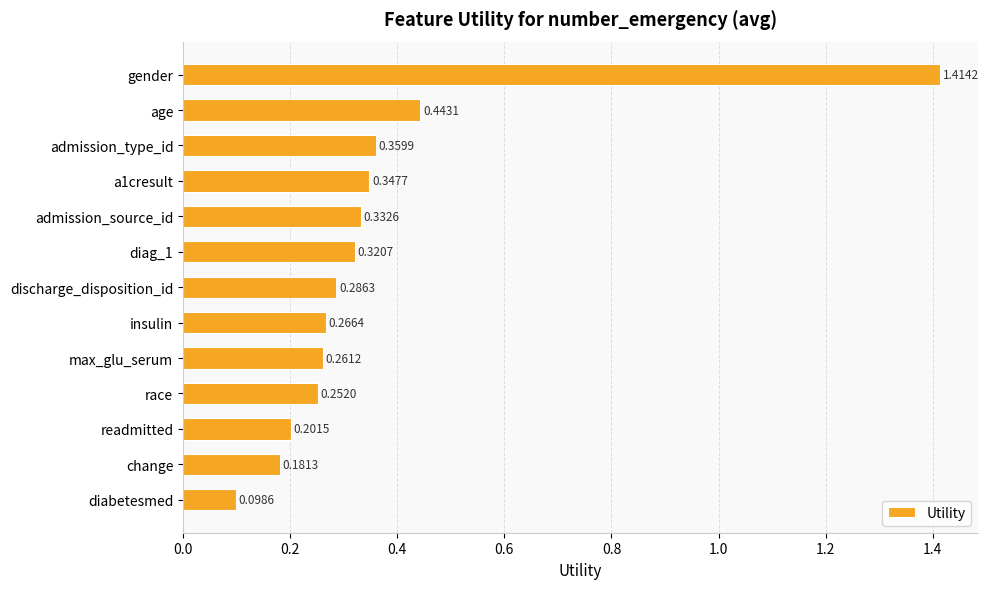

What is the label of the 2nd bar from the bottom?

change